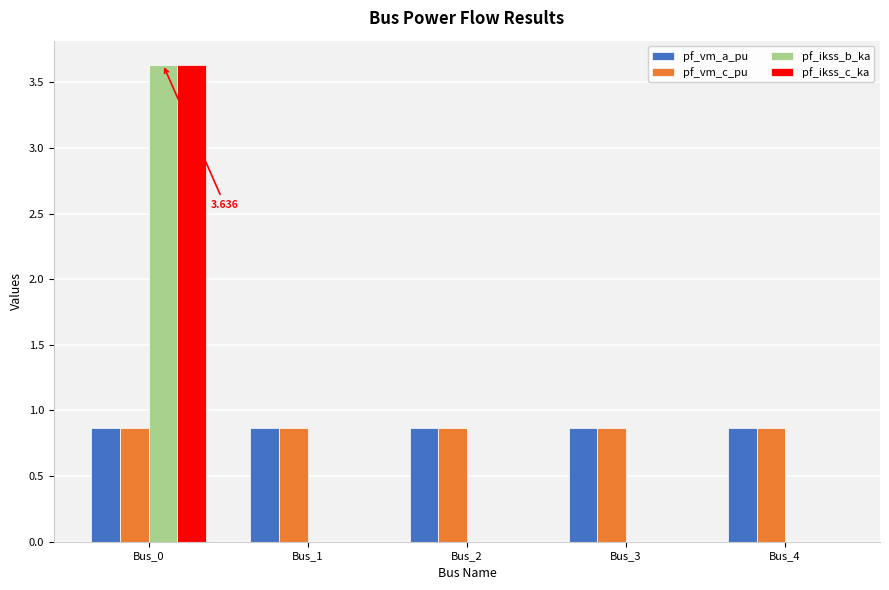

Which label corresponds to the smallest value in the chart?

Bus_1